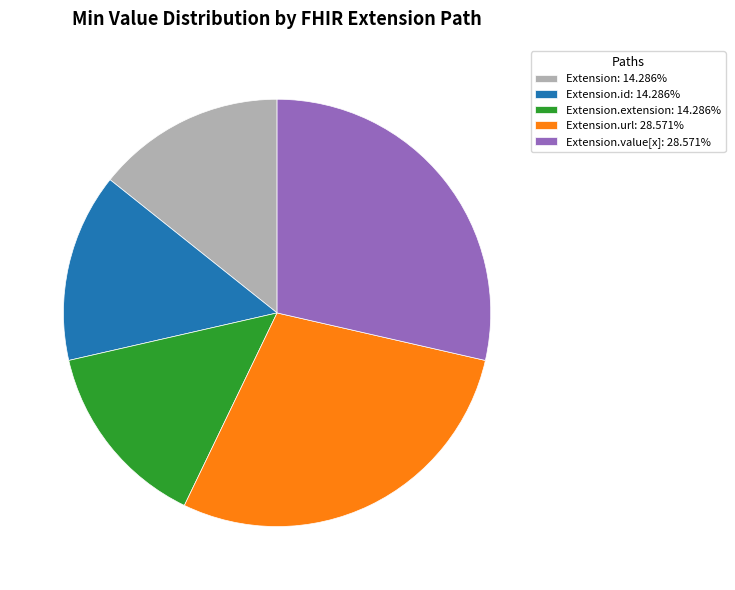

Do Extension.value[x]: 28.571% and Extension.id: 14.286% together represent more than half of the pie?

No